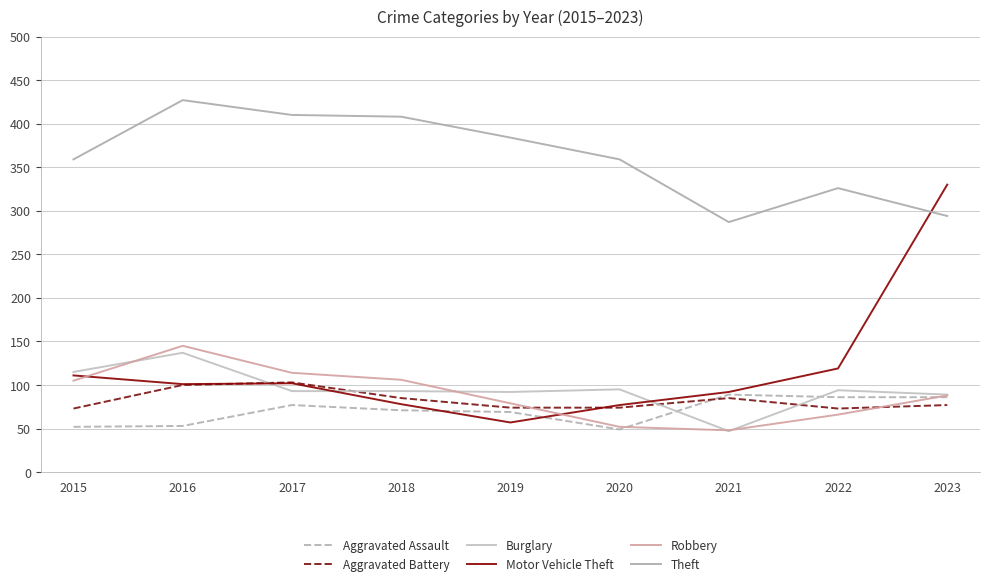

What is the sum of the Robbery values at 2022 and 2019?

145